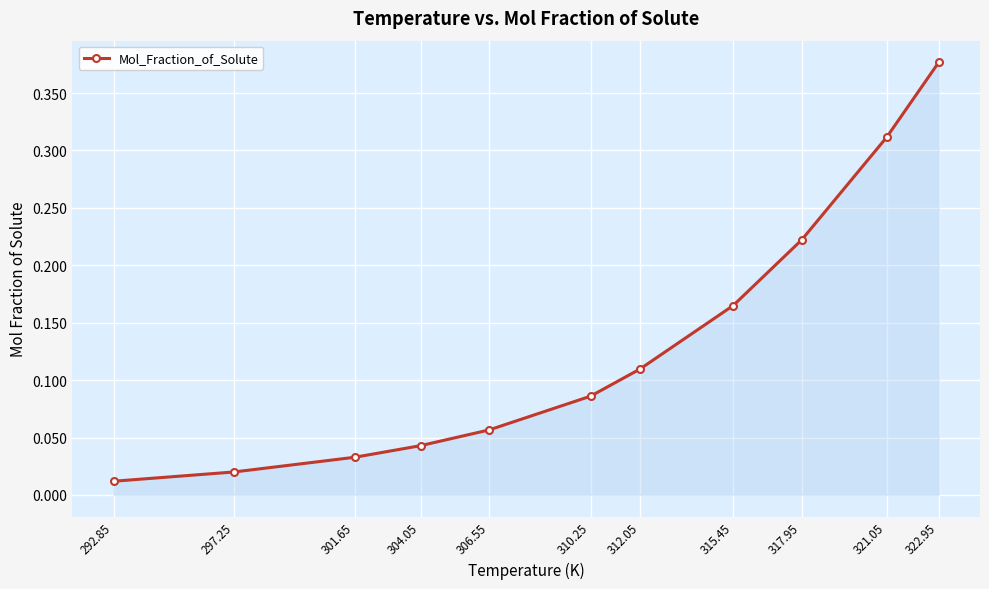

Which category has the highest value across all series?

322.95